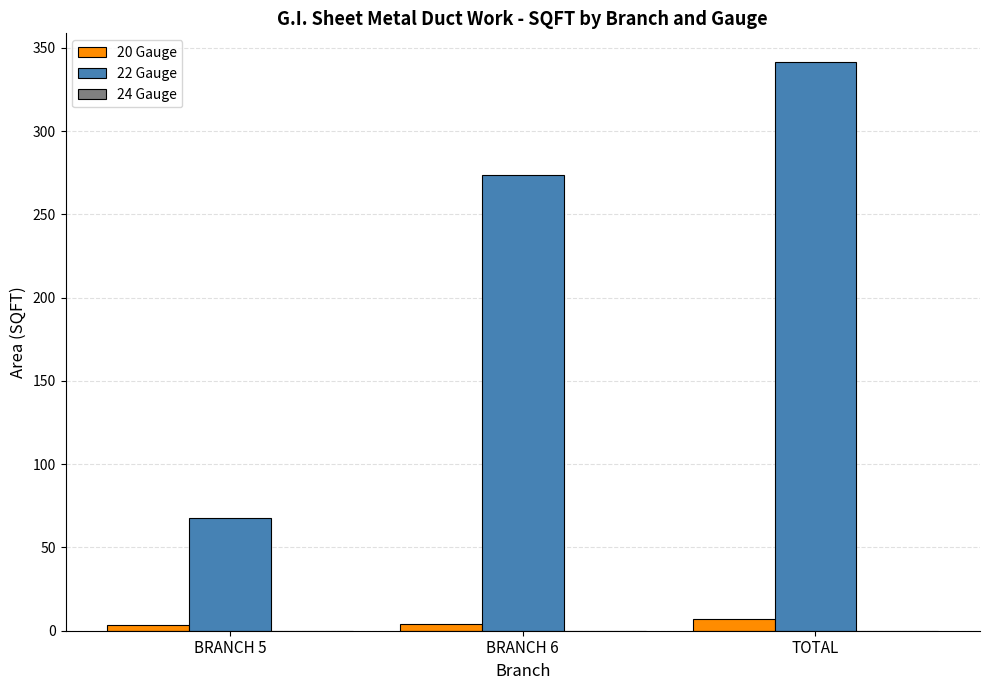

What is the maximum value shown in the chart?

341.7